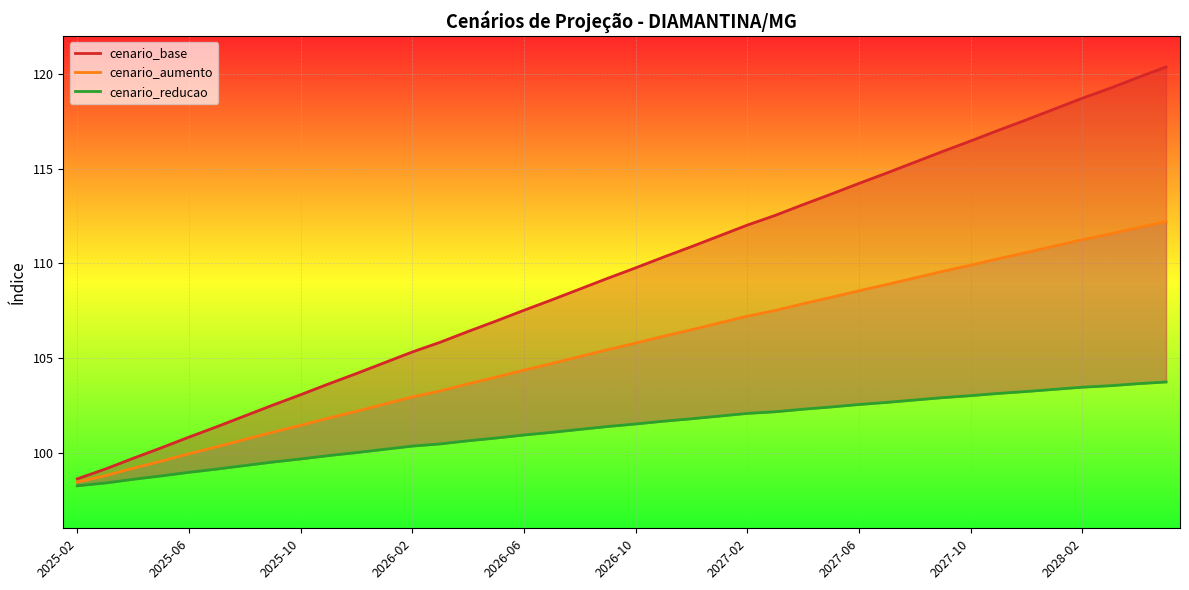

How many values in the cenario_aumento series are below 105?

18